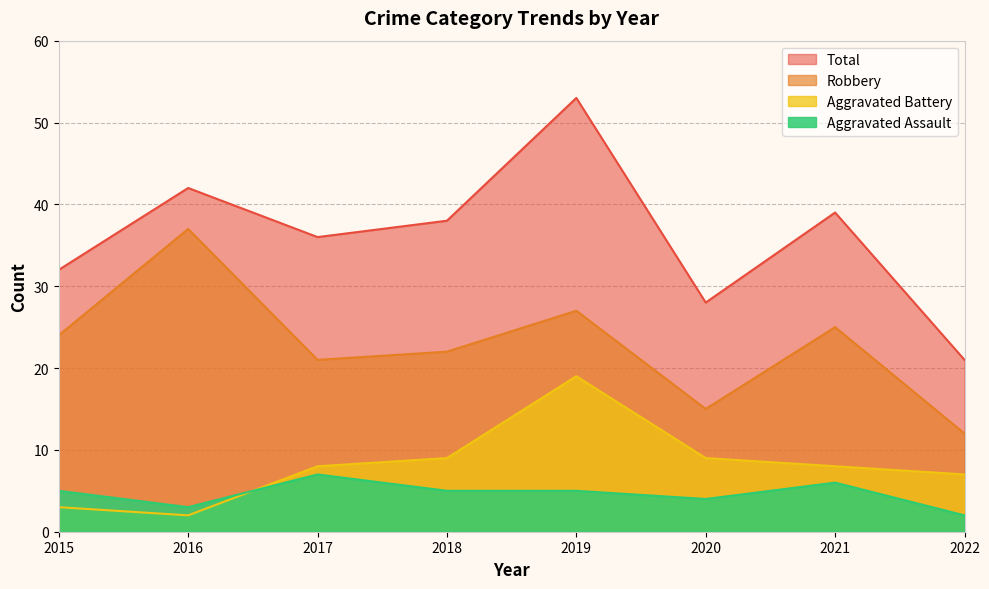

What is the minimum value for Aggravated Assault?

2